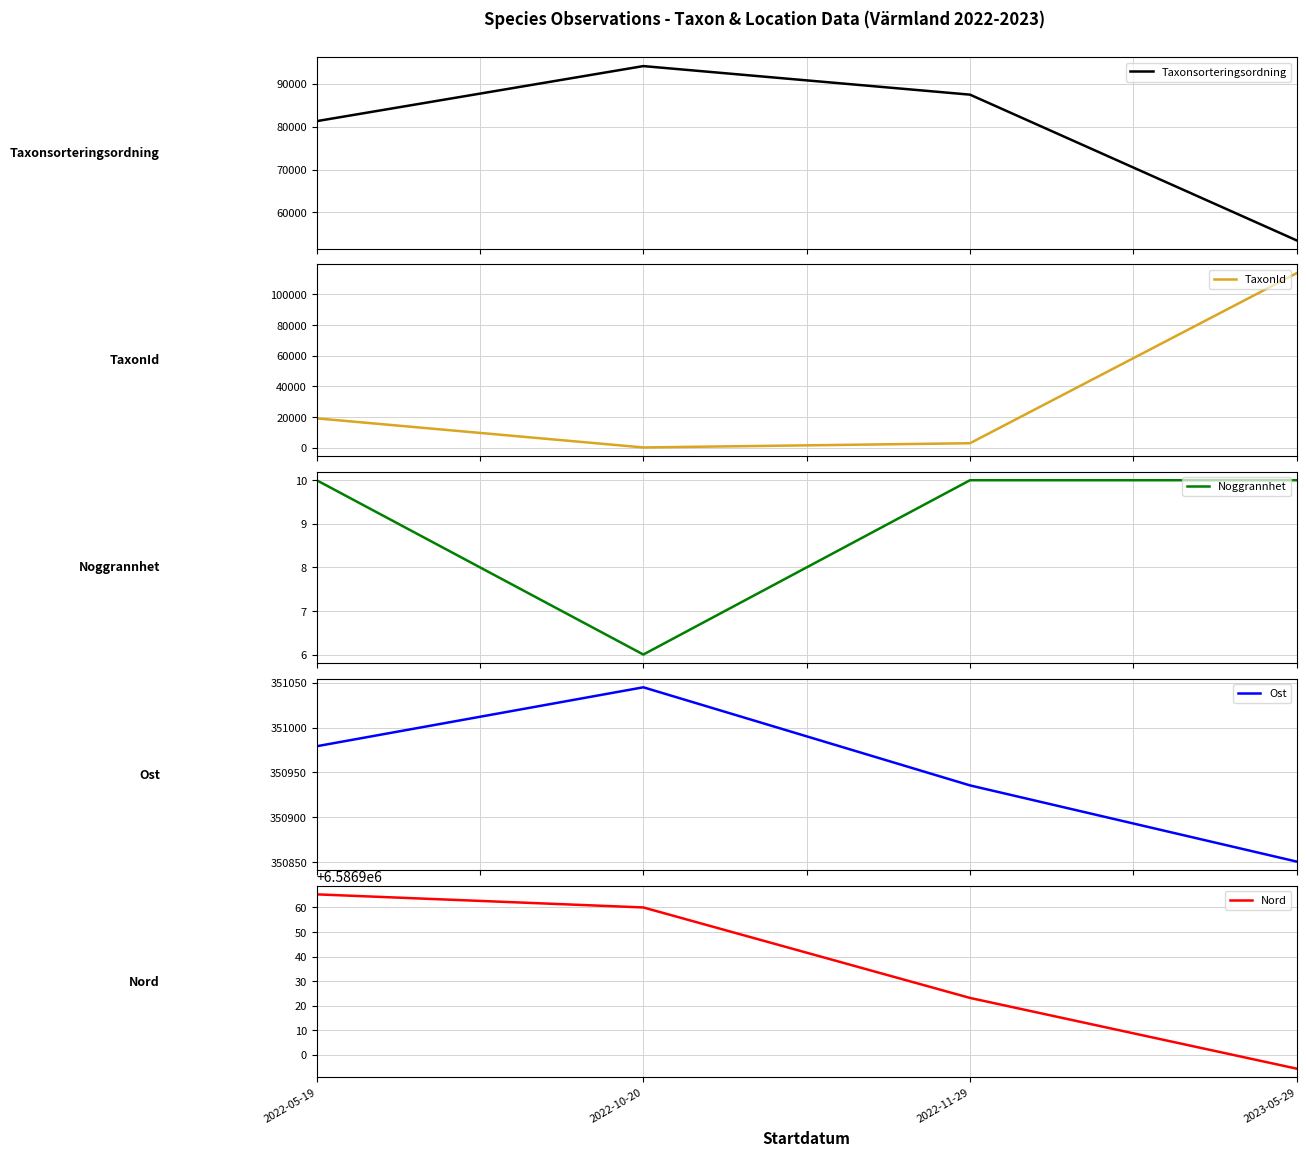

Reading left to right, extract all data points from this chart.

Taxonsorteringsordning: 2022-05-19=81289.5	2022-10-20=94121.0	2022-11-29=87464.0	2023-05-29=53497.3
TaxonId: 2022-05-19=19032.8	2022-10-20=53.0	2022-11-29=2808.4	2023-05-29=113765.0
Noggrannhet: 2022-05-19=10.0	2022-10-20=6.0	2022-11-29=10.0	2023-05-29=10.0
Ost: 2022-05-19=350979.2	2022-10-20=351045.0	2022-11-29=350935.4	2023-05-29=350850.3
Nord: 2022-05-19=6586965.3	2022-10-20=6586960.0	2022-11-29=6586923.1	2023-05-29=6586894.3